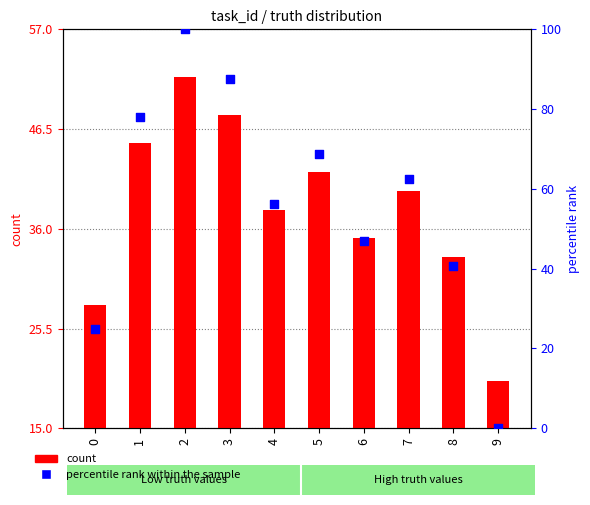

Is the value of count at 3 greater than the value of percentile rank within the sample at 1?

No